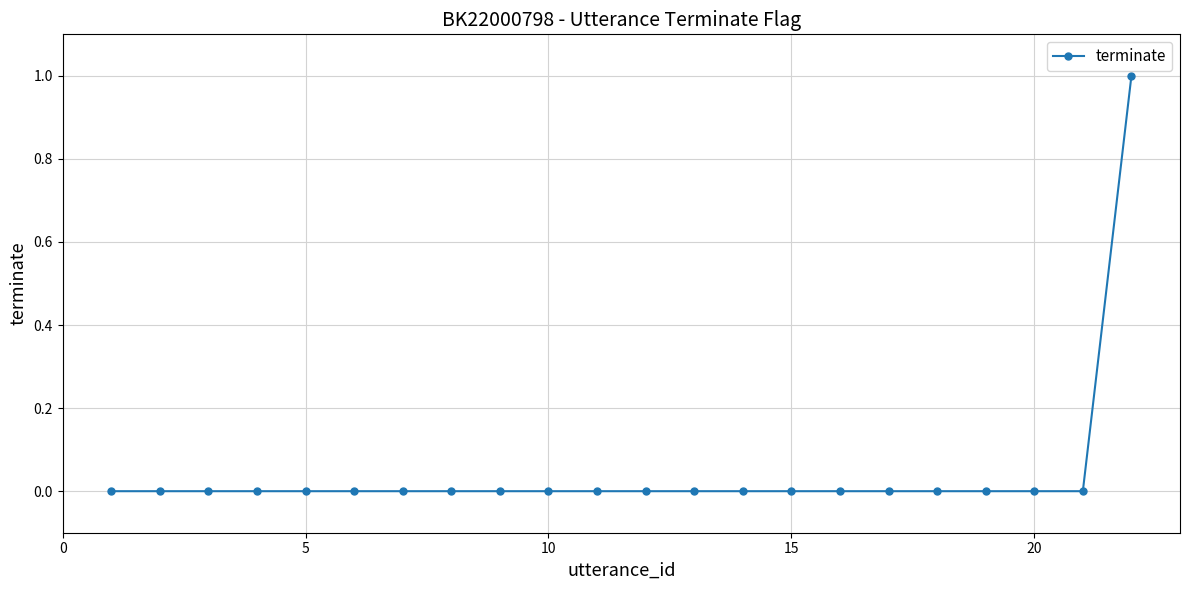

Reading right to left, transcribe all the data shown in this chart.

1	0	0	0	0	0	0	0	0	0	0	0	0	0	0	0	0	0	0	0	0	0